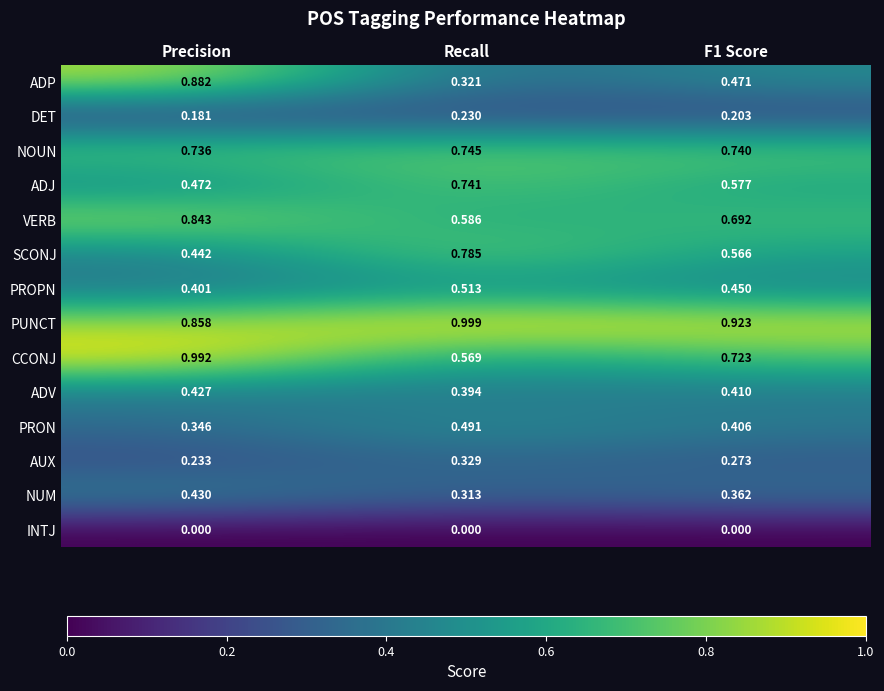

Rank the series by their maximum value, from lowest to highest.

INTJ, DET, AUX, ADV, NUM, PRON, PROPN, ADJ, NOUN, SCONJ, VERB, ADP, CCONJ, PUNCT